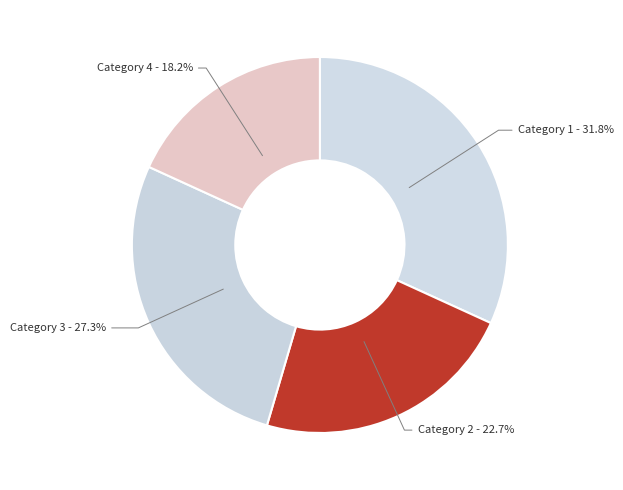

True or false: Category 3 accounts for 27% of the total.

True